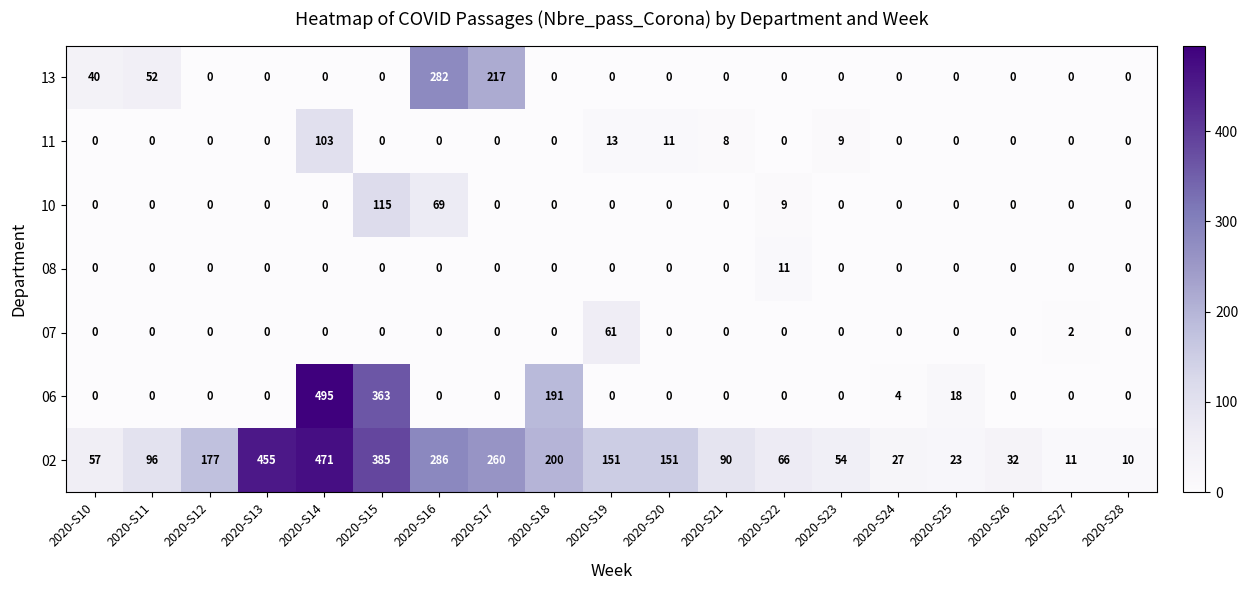

Which series has the widest spread of values?

06